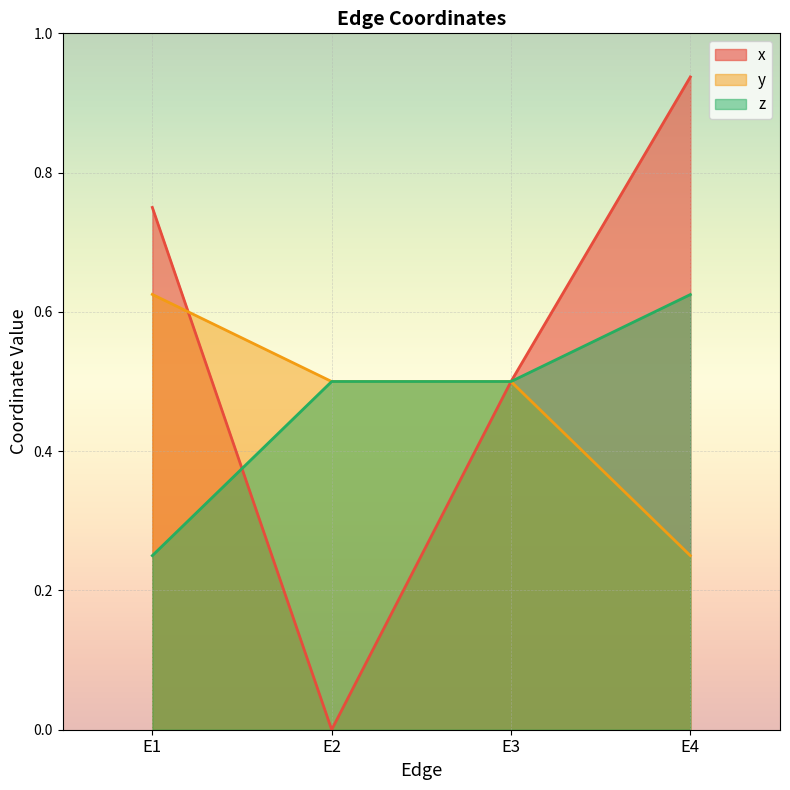

Does the chart display data point markers on the line(s)?

No